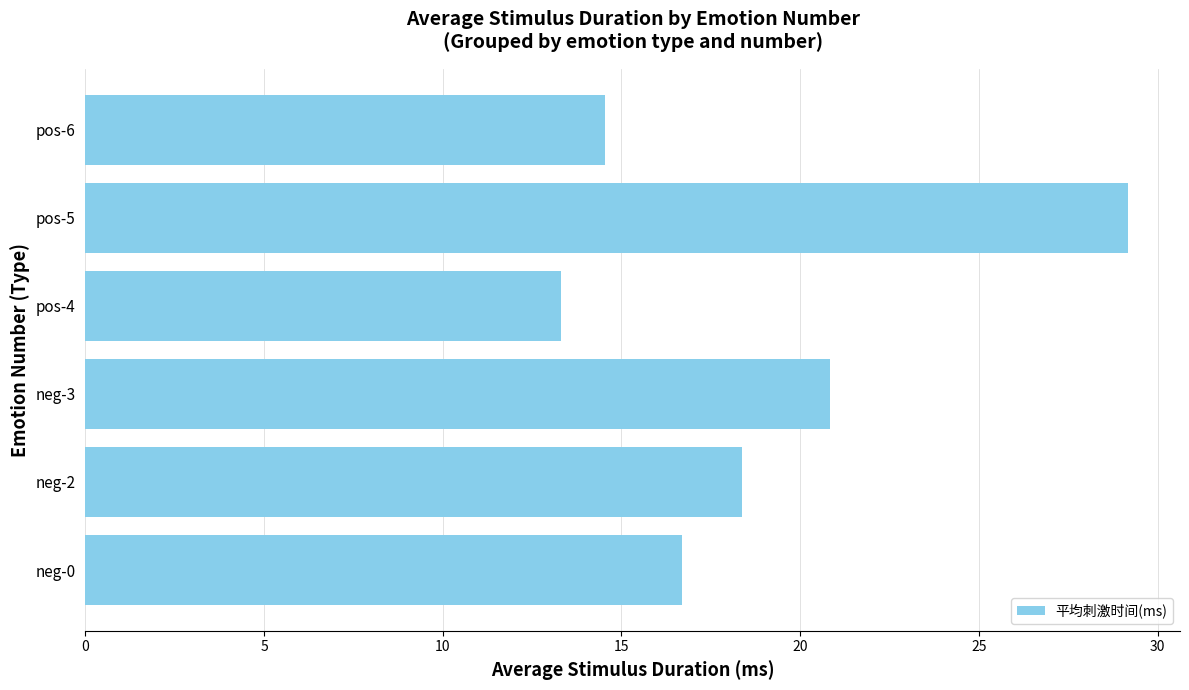

The chart shows a value of 33.2 at neg-3. True or false?

False